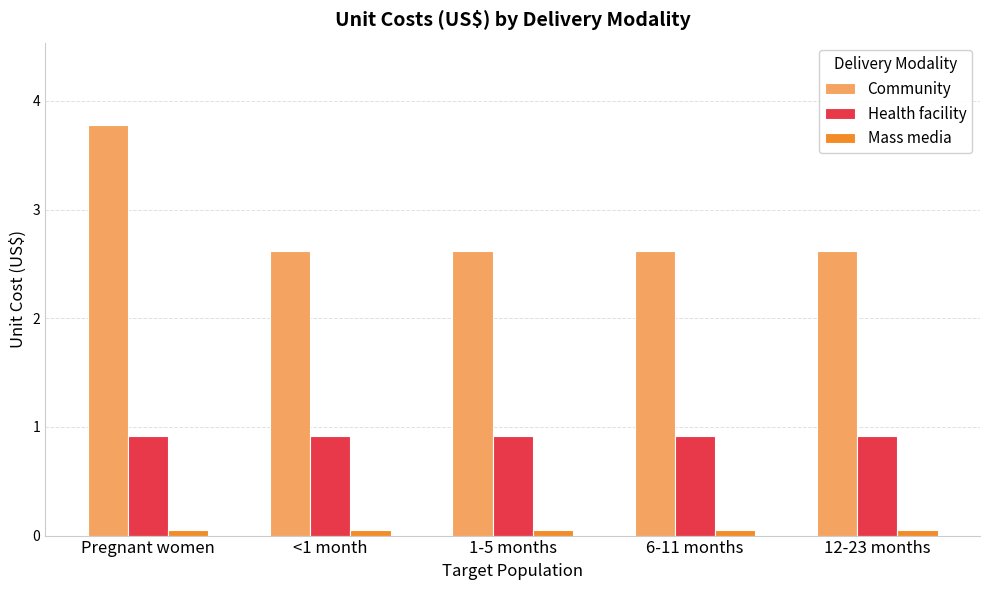

What position from the right is <1 month?

4